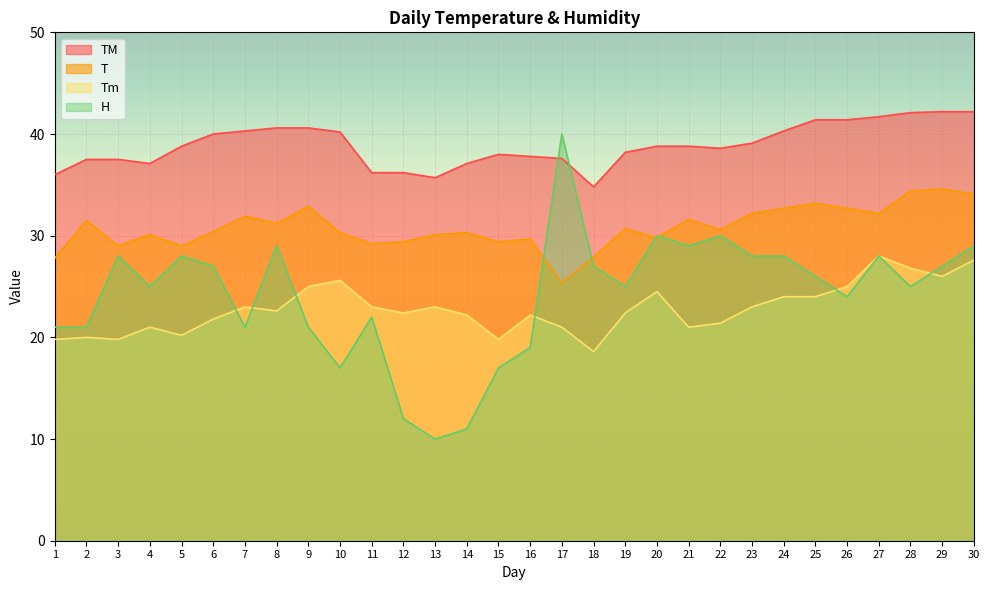

Reading left to right, what are all the values shown in this chart?

T: 1=27.8	2=31.5	3=29.0	4=30.1	5=29.0	6=30.4	7=31.9	8=31.2	9=32.9	10=30.3	11=29.2	12=29.4	13=30.1	14=30.3	15=29.4	16=29.7	17=25.3	18=27.9	19=30.7	20=29.8	21=31.6	22=30.6	23=32.2	24=32.7	25=33.2	26=32.7	27=32.2	28=34.4	29=34.6	30=34.1
TM: 1=36.0	2=37.5	3=37.5	4=37.1	5=38.8	6=40.0	7=40.3	8=40.6	9=40.6	10=40.2	11=36.2	12=36.2	13=35.7	14=37.1	15=38.0	16=37.8	17=37.6	18=34.8	19=38.2	20=38.8	21=38.8	22=38.6	23=39.1	24=40.3	25=41.4	26=41.4	27=41.7	28=42.1	29=42.2	30=42.2
Tm: 1=19.8	2=20.0	3=19.8	4=21.0	5=20.2	6=21.8	7=23.0	8=22.6	9=25.0	10=25.6	11=23.0	12=22.4	13=23.0	14=22.2	15=19.8	16=22.2	17=21.0	18=18.6	19=22.4	20=24.5	21=21.0	22=21.4	23=23.0	24=24.0	25=24.0	26=25.0	27=28.0	28=26.8	29=26.0	30=27.6
H: 1=21.0	2=21.0	3=28.0	4=25.0	5=28.0	6=27.0	7=21.0	8=29.0	9=21.0	10=17.0	11=22.0	12=12.0	13=10.0	14=11.0	15=17.0	16=19.0	17=40.0	18=27.0	19=25.0	20=30.0	21=29.0	22=30.0	23=28.0	24=28.0	25=26.0	26=24.0	27=28.0	28=25.0	29=27.0	30=29.0